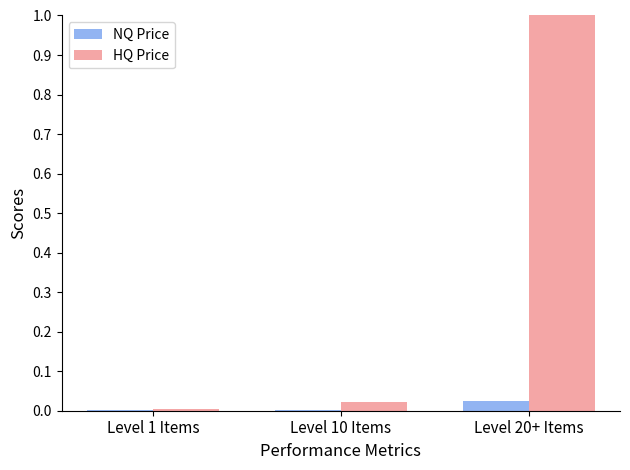

What is the total value across all series at Level 20+ Items?

1.0